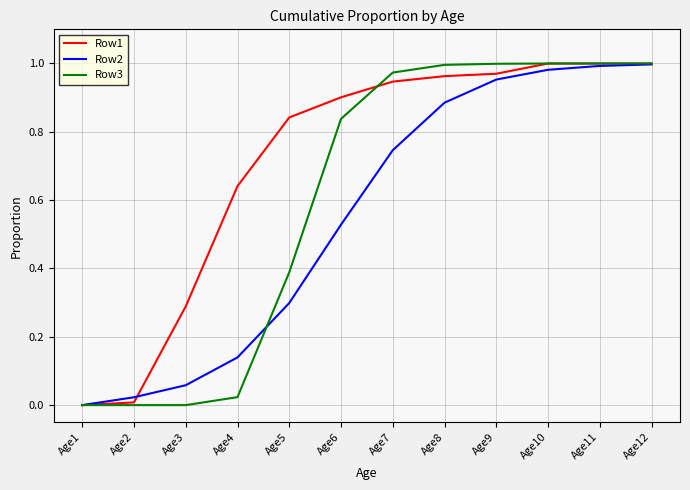

What is the total value across all series at Age3?

0.3